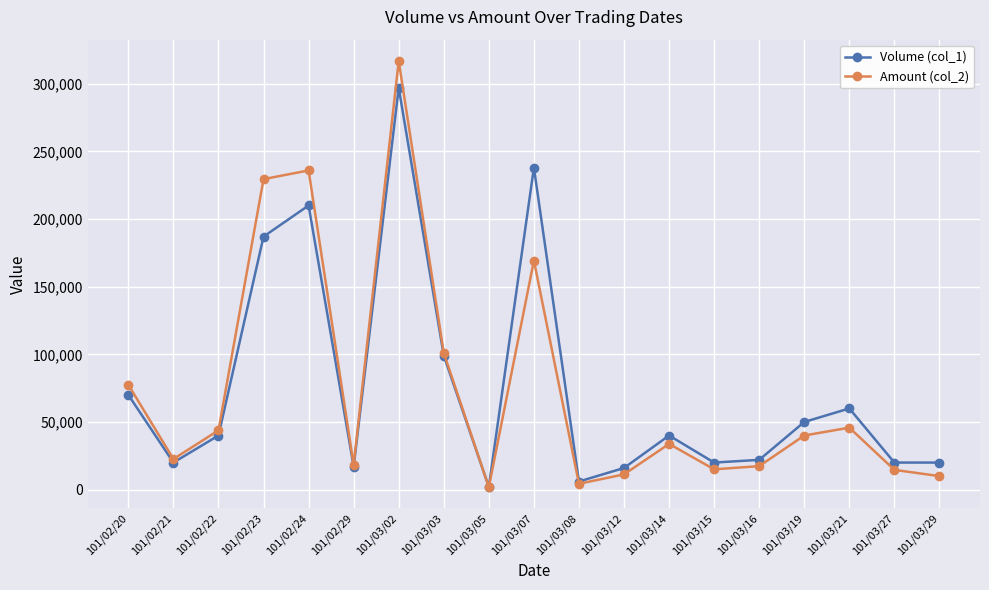

What is the value of the Volume (col_1) point at the 19th from the left?

20000